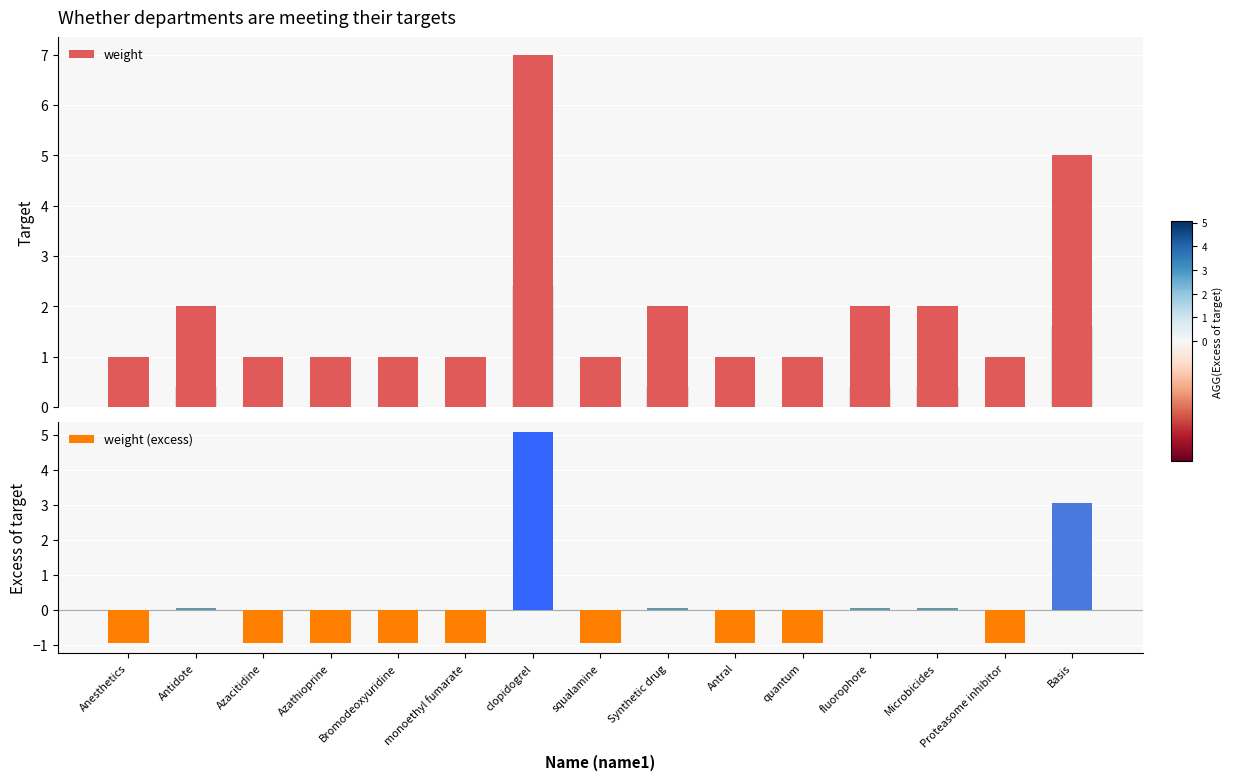

How many data points are above 1?

6